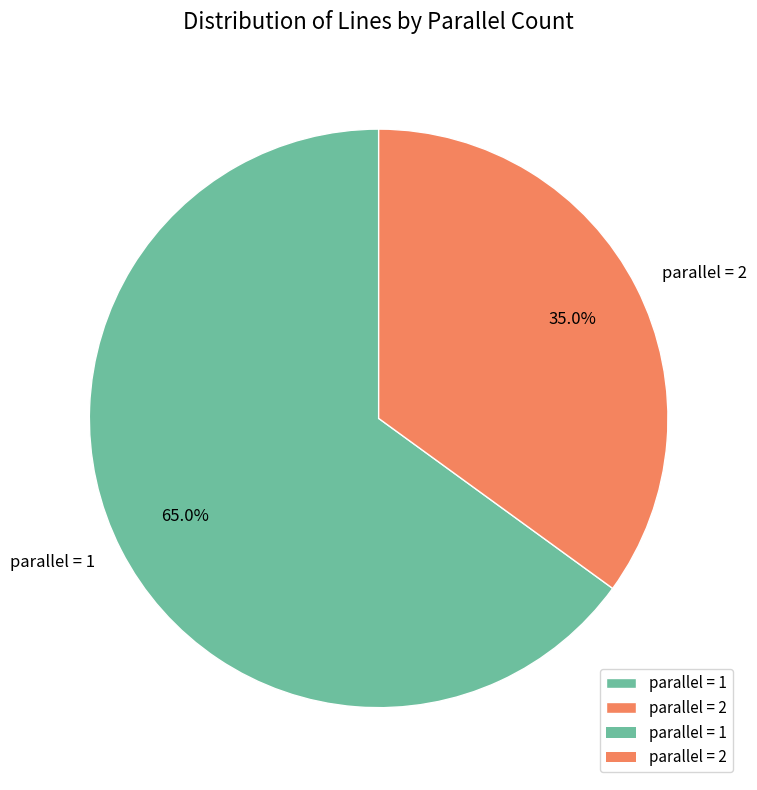

Is the sum of parallel = 2 and parallel = 1 greater than half?

Yes